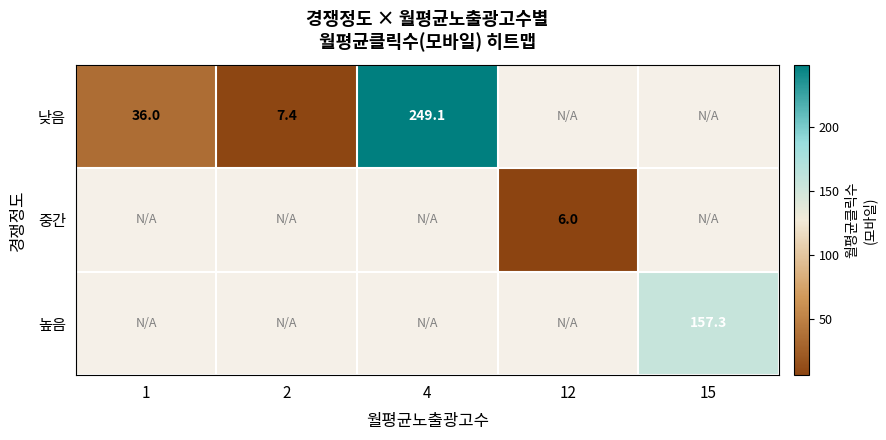

At how many categories does at least one series exceed 142?

2